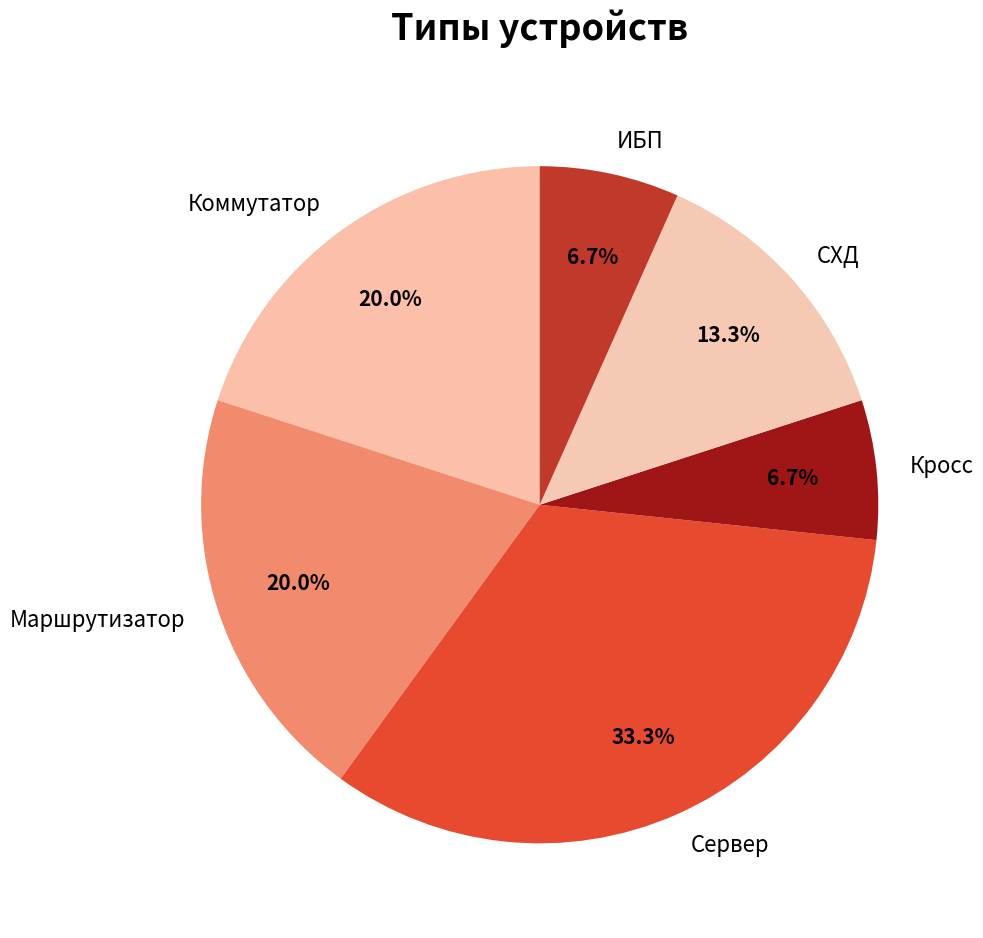

Do Маршрутизатор and Коммутатор together represent more than half of the pie?

No